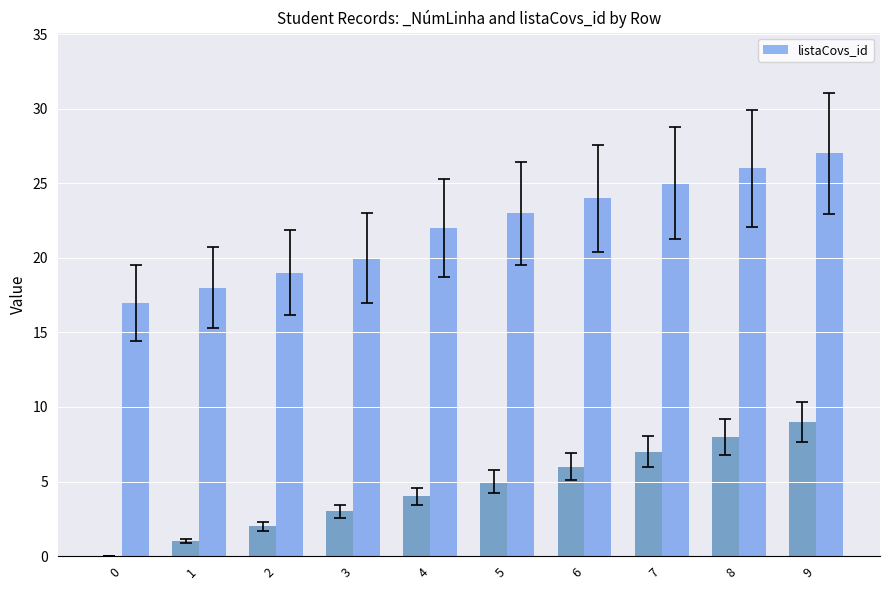

Rank the categories by value from highest to lowest.

9, 8, 7, 6, 5, 4, 3, 2, 1, 0